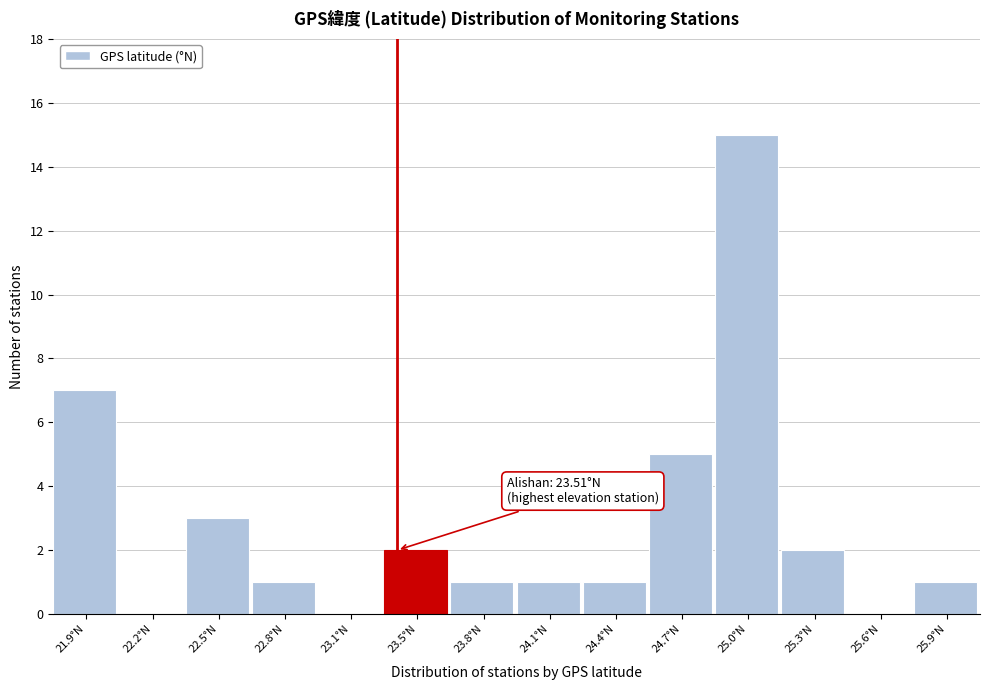

Reading right to left, transcribe all the data shown in this chart.

25.9°N=1	25.6°N=0	25.3°N=2	25.0°N=15	24.7°N=5	24.4°N=1	24.1°N=1	23.8°N=1	23.5°N=2	23.1°N=0	22.8°N=1	22.5°N=3	22.2°N=0	21.9°N=7